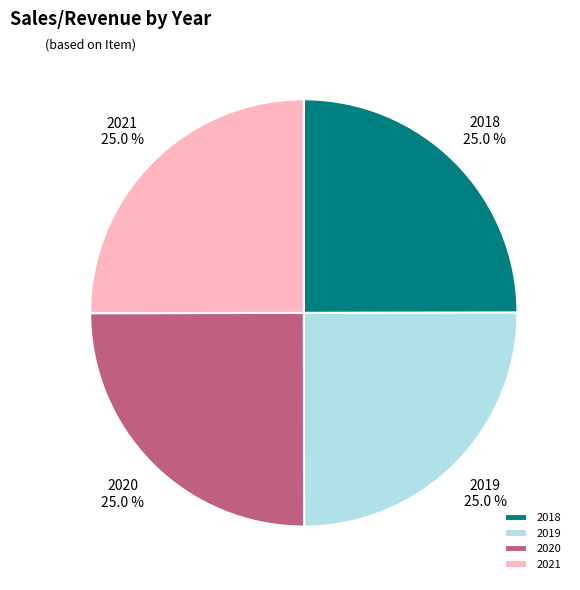

What portion of the pie excludes 2020?

75.0%